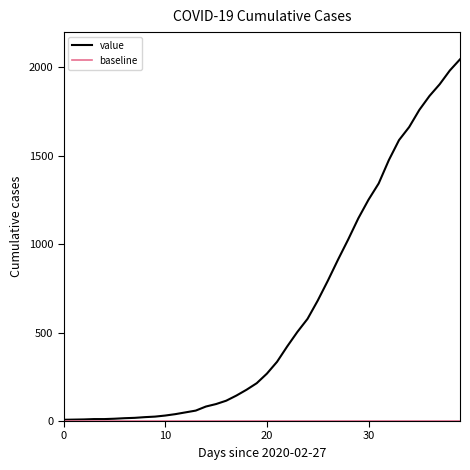

What is the greatest value displayed?

2046